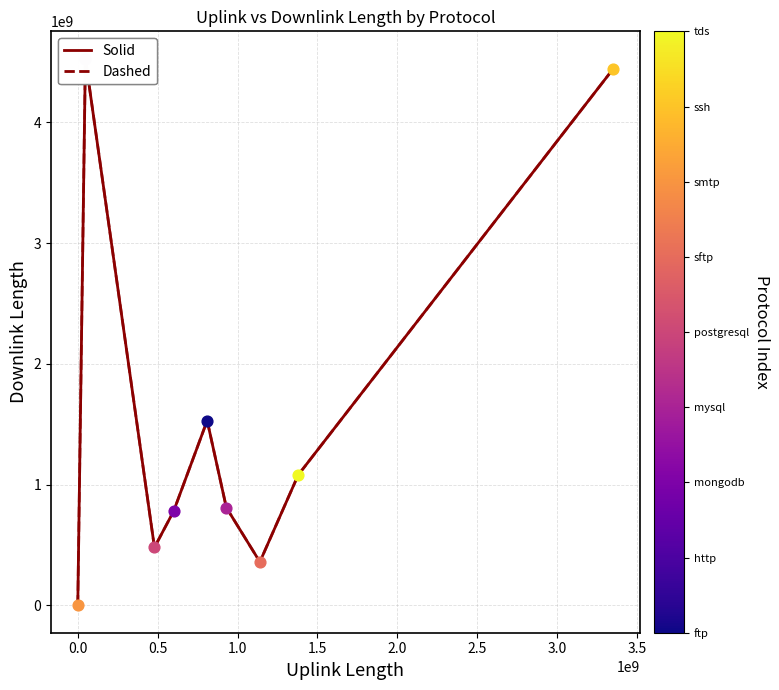

Which series reaches the minimum Y coordinate?

Solid (sorted)